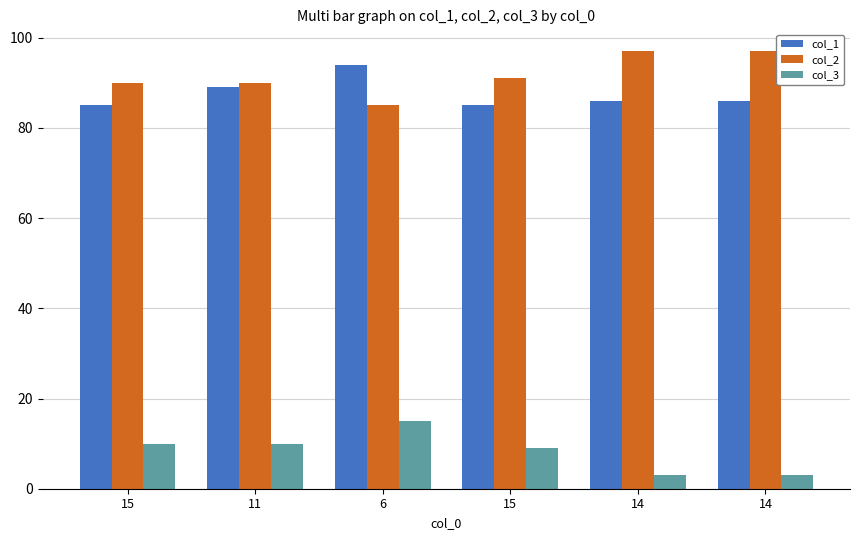

How many groups of bars are there?

6